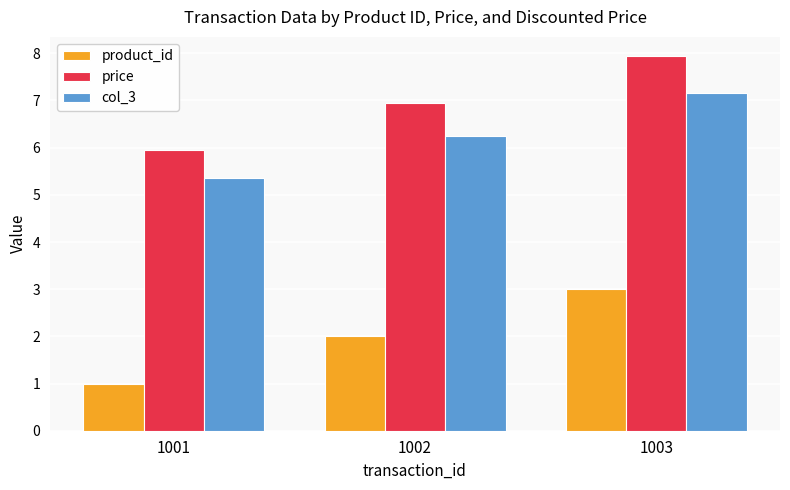

The price series shows 8.0 at 1003. True or false?

True